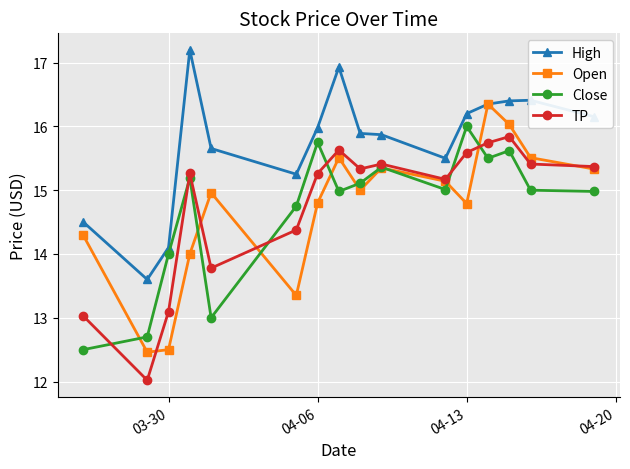

What is the value of the Open point at the 10th from the left?

15.4